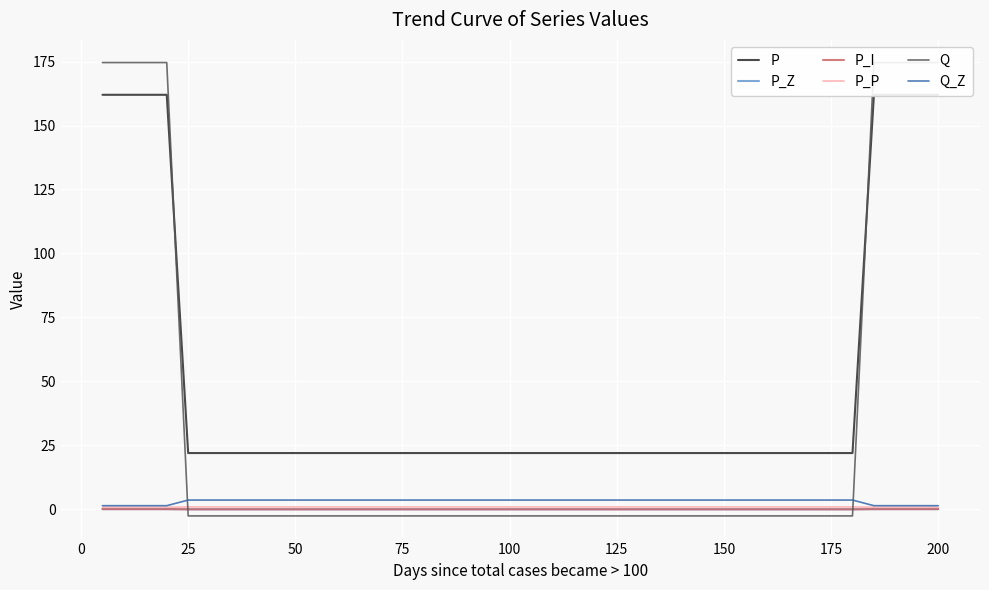

Count the P_Z values in the range 0 to 1.

40